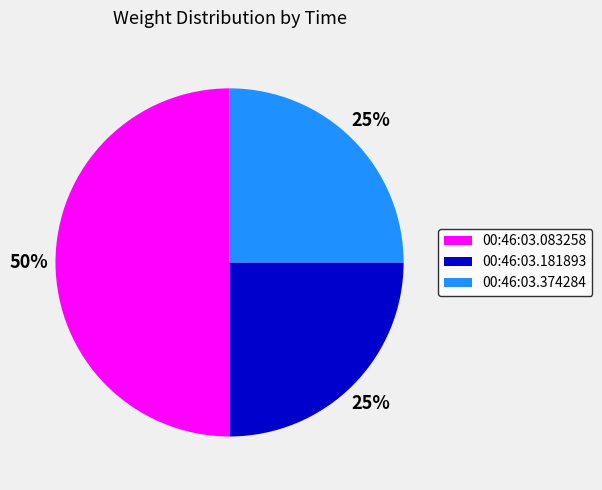

Is the sum of 00:46:03.083258 and 00:46:03.181893 greater than half?

Yes